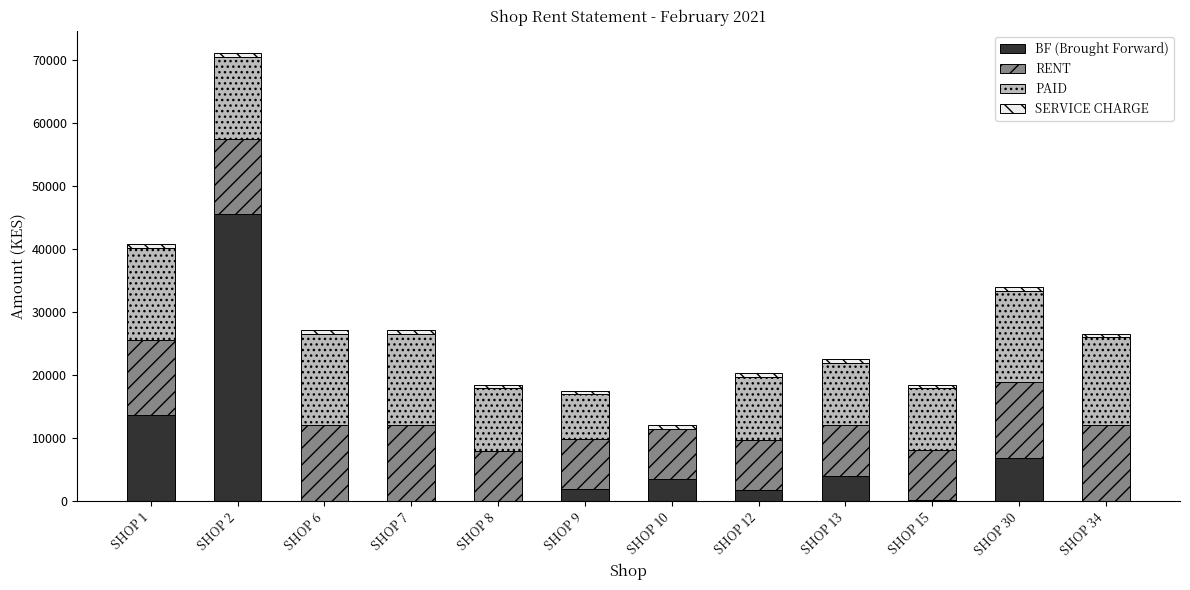

At which label does BF (Brought Forward) reach its peak?

SHOP 2